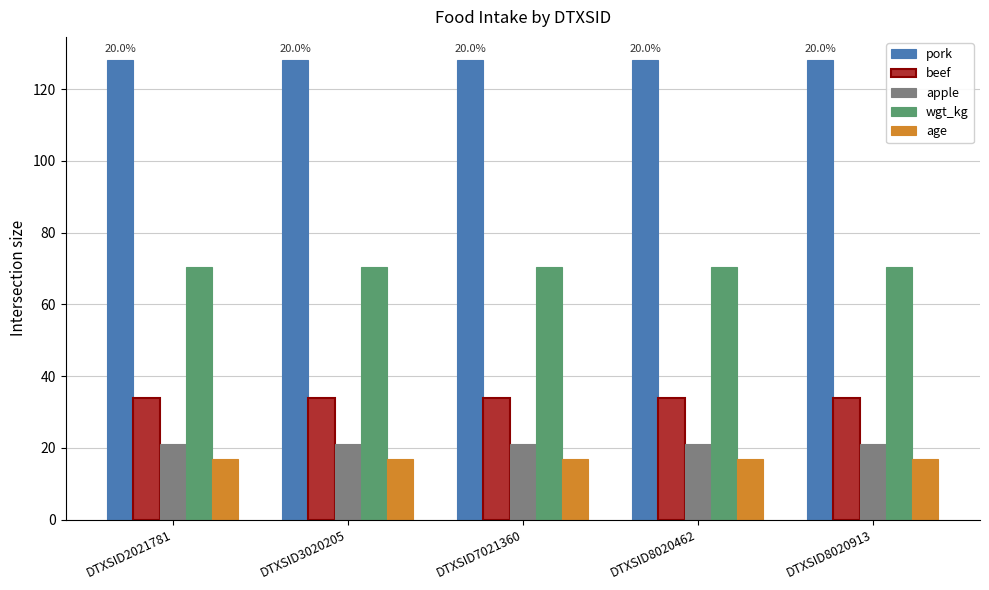

What is the difference between the highest and lowest values at DTXSID8020462?

111.2